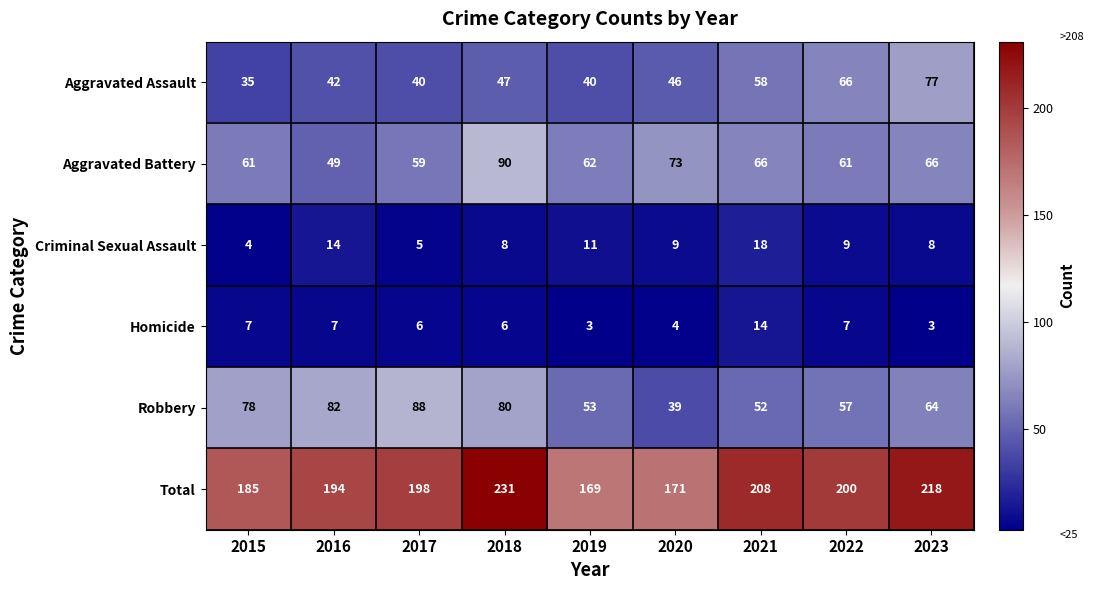

Count the number of categories in the chart.

9